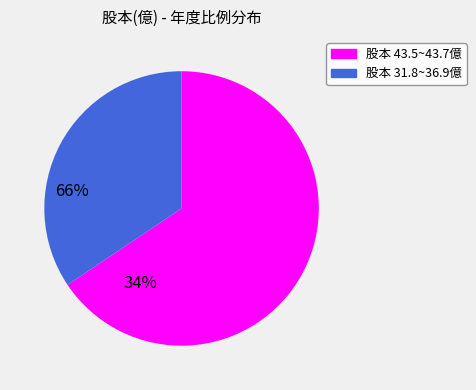

Is there a majority slice in this chart?

Yes